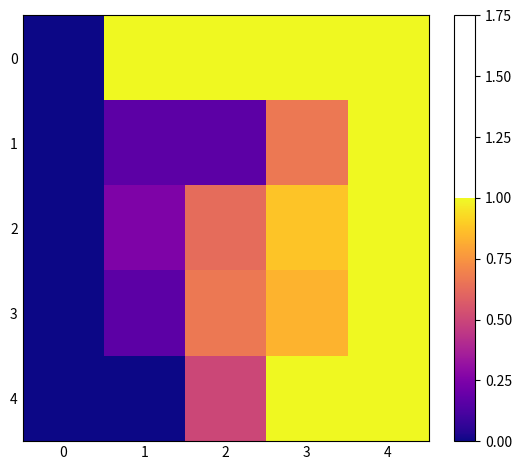

Between 4 and 1, which is larger?

4